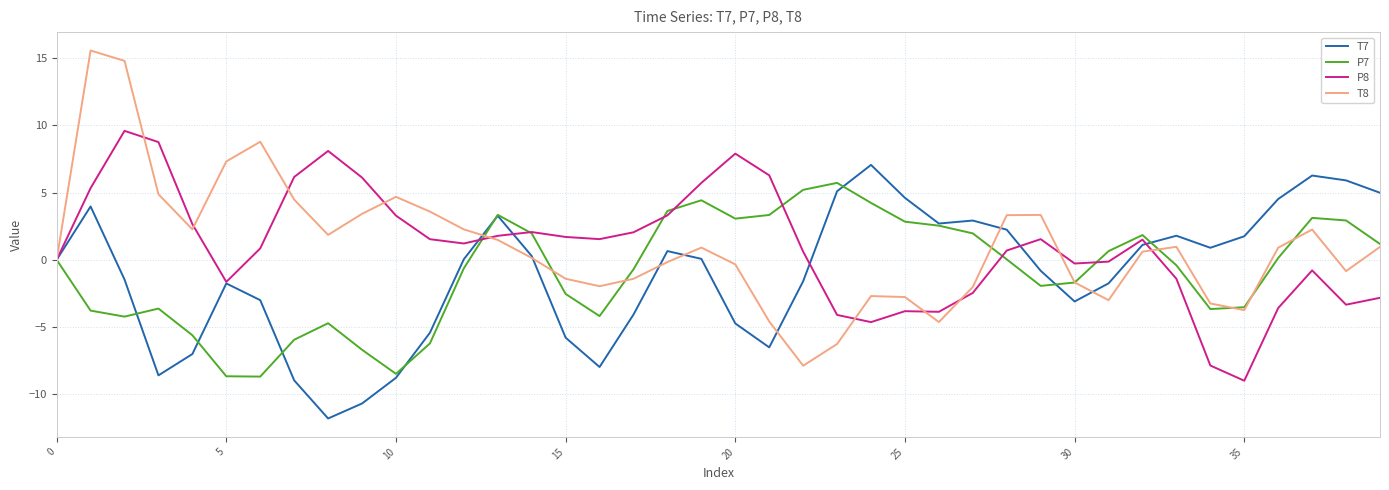

List the series in order of their peak value, highest first.

T8, P8, T7, P7